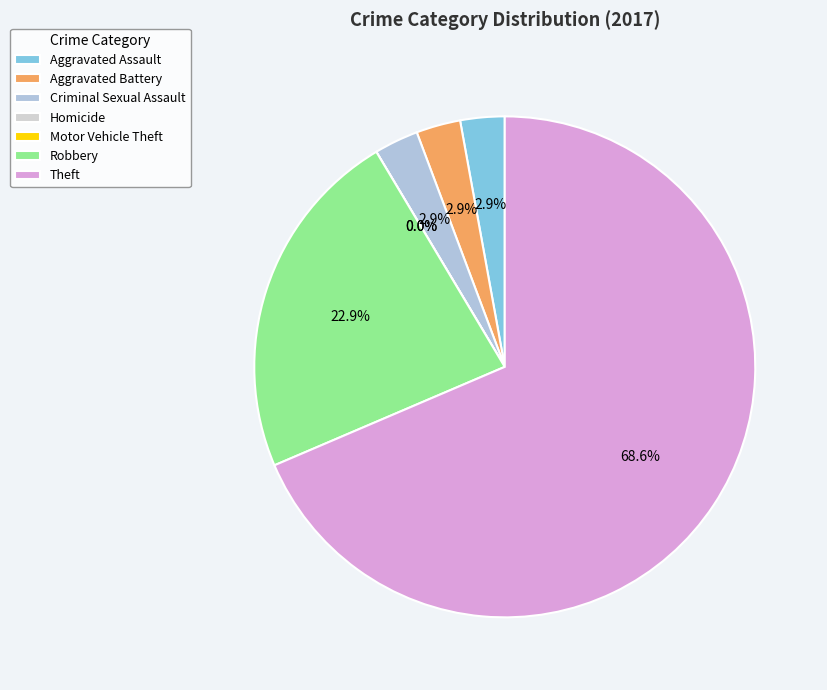

The Aggravated Assault slice represents 3% of the pie. True or false?

True